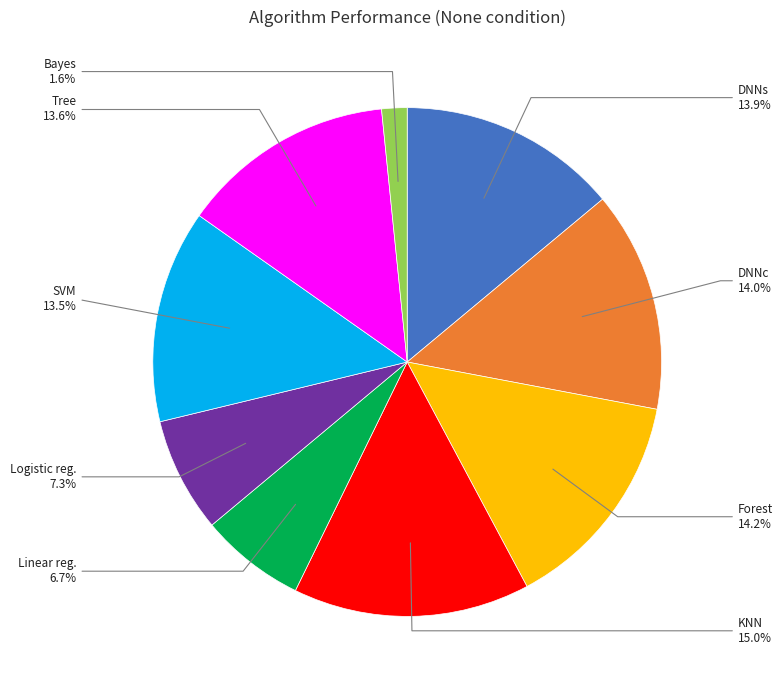

To the nearest percent, what is the combined percentage of Logistic reg. and Bayes?

9%